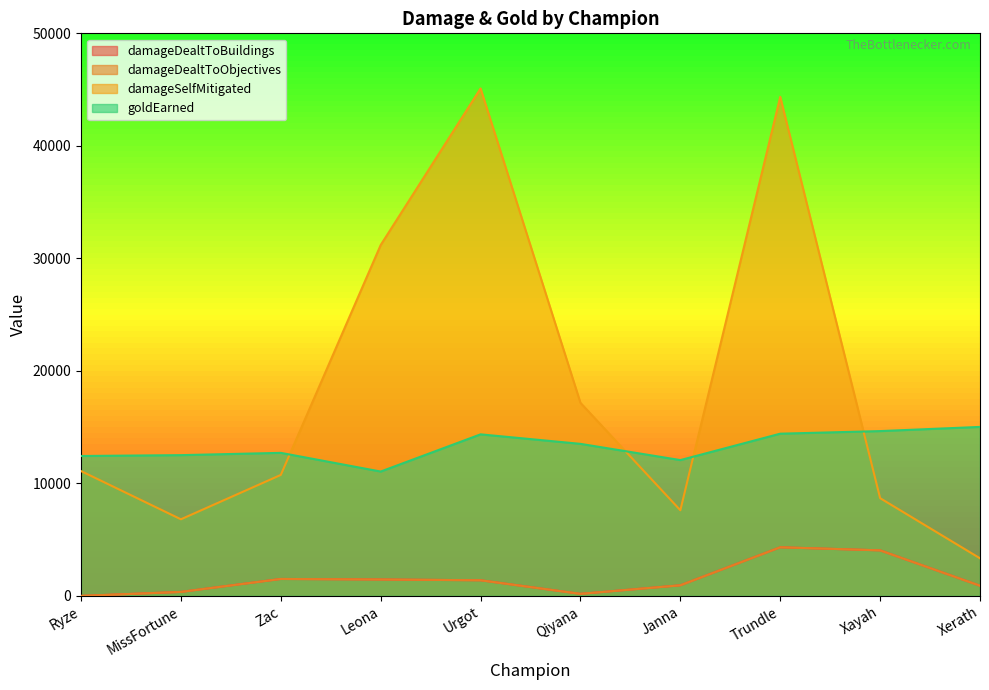

True or false: damageDealtToObjectives and damageSelfMitigated cross at least once.

False